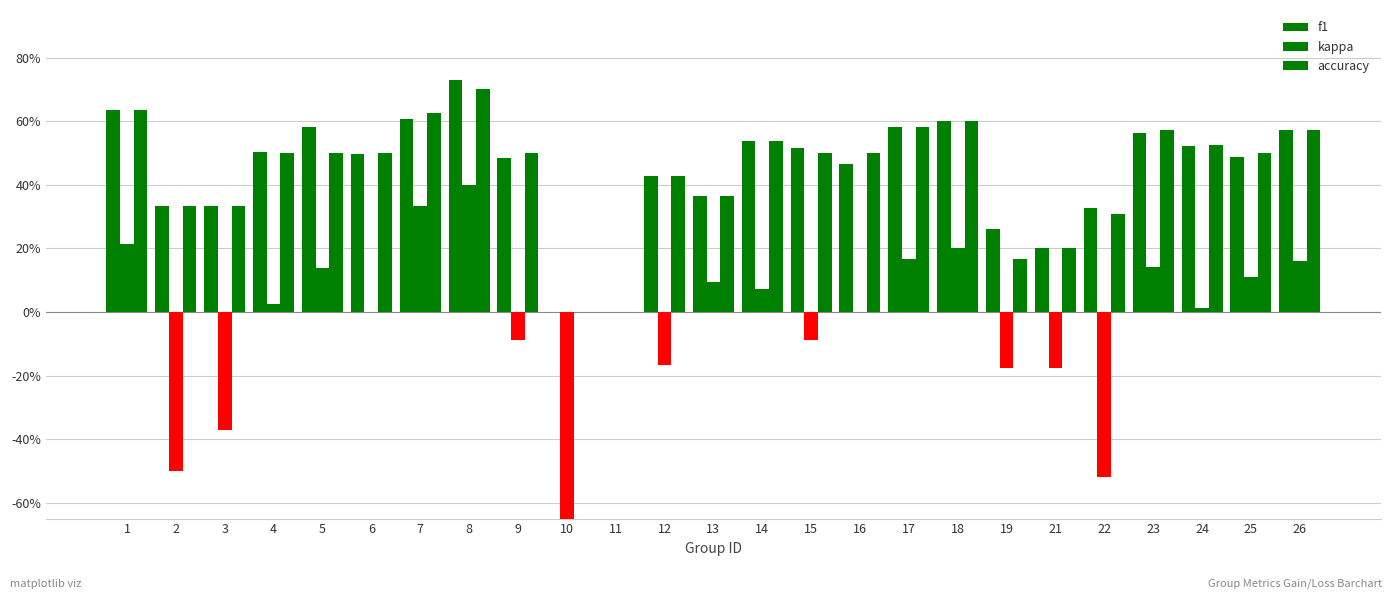

The value of accuracy at 13 is 0.6. True or false?

False